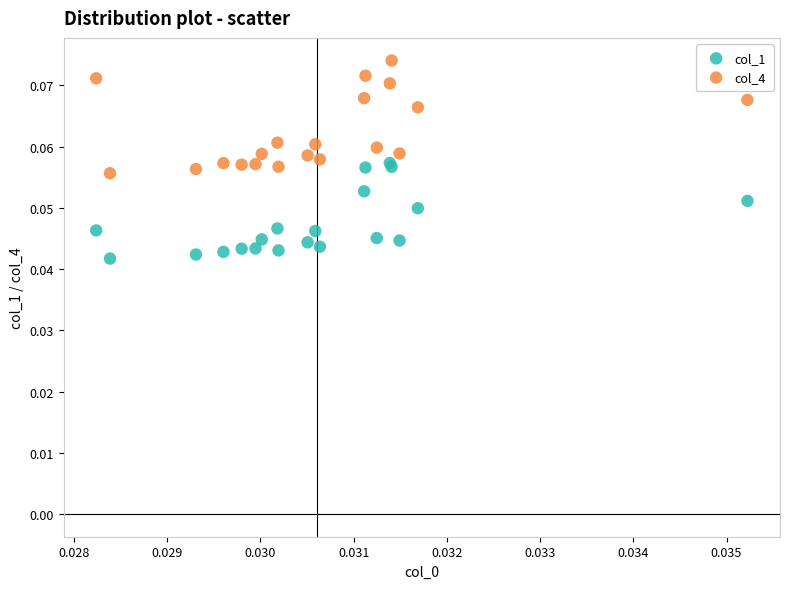

Which series reaches the minimum Y coordinate?

col_1